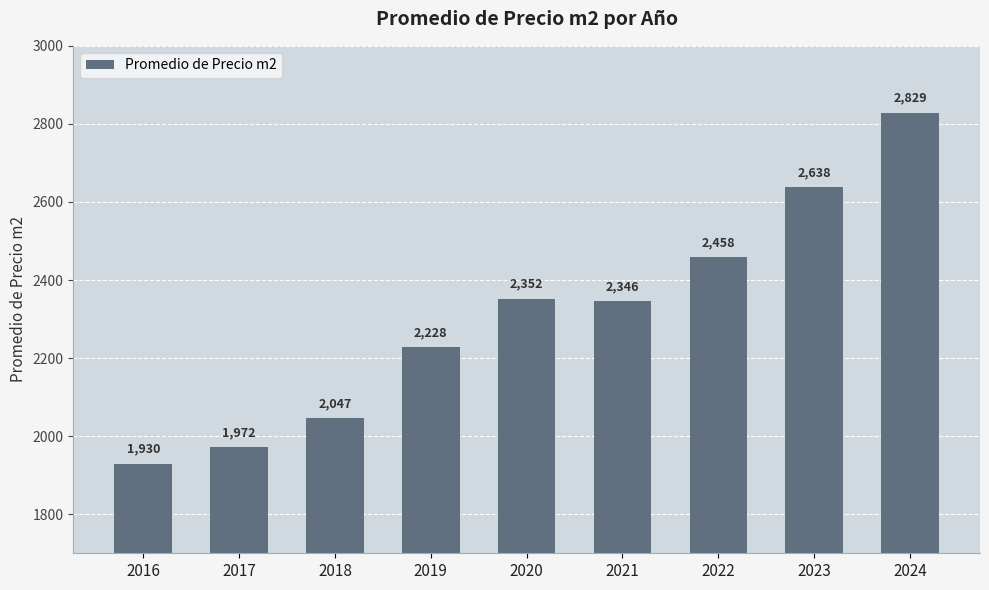

Is it true that the value at 2022 is 835.7?

False